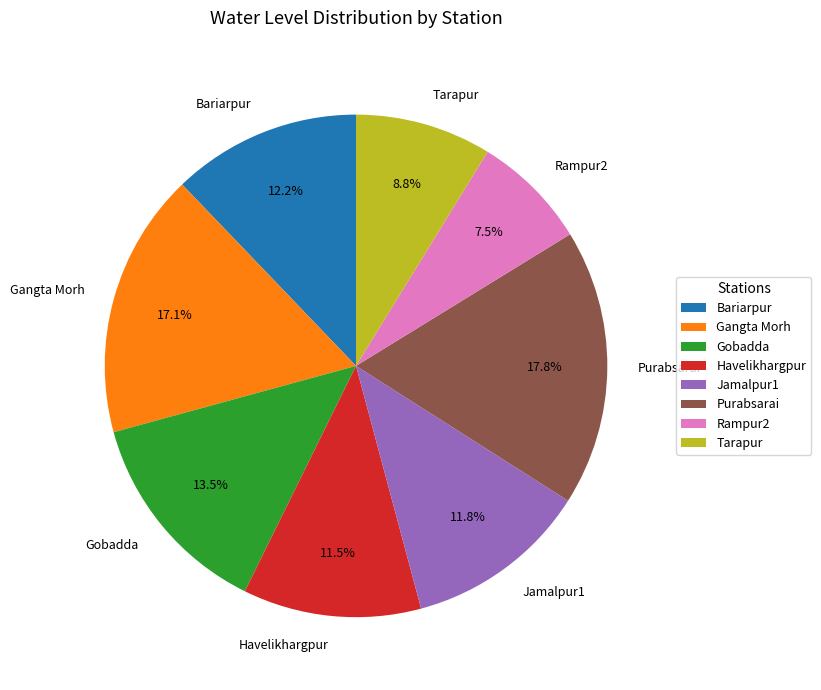

What is the ratio of the value at Tarapur to the value at Gangta Morh?

0.5